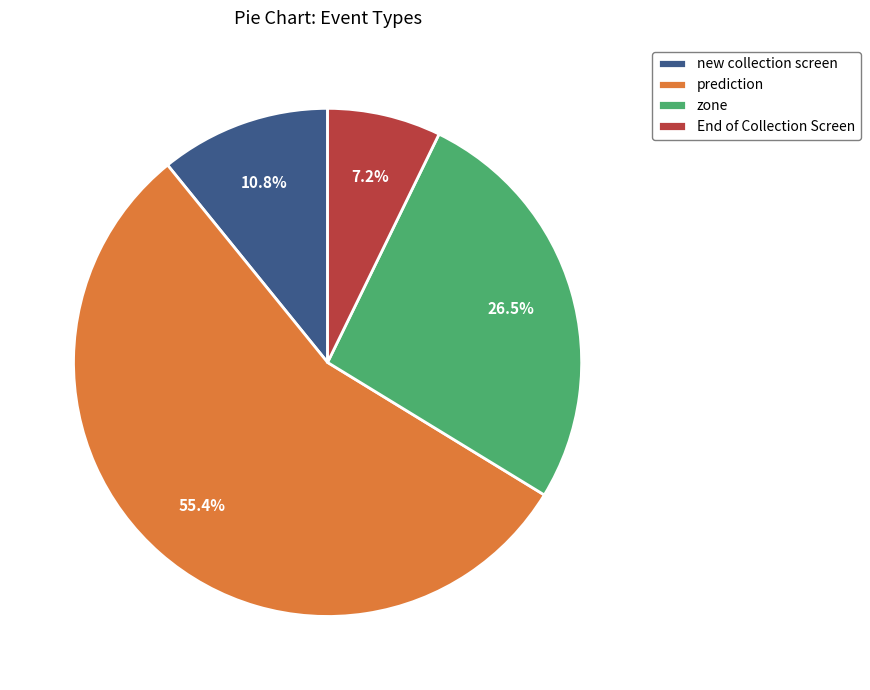

True or false: new collection screen accounts for 1% of the total.

False